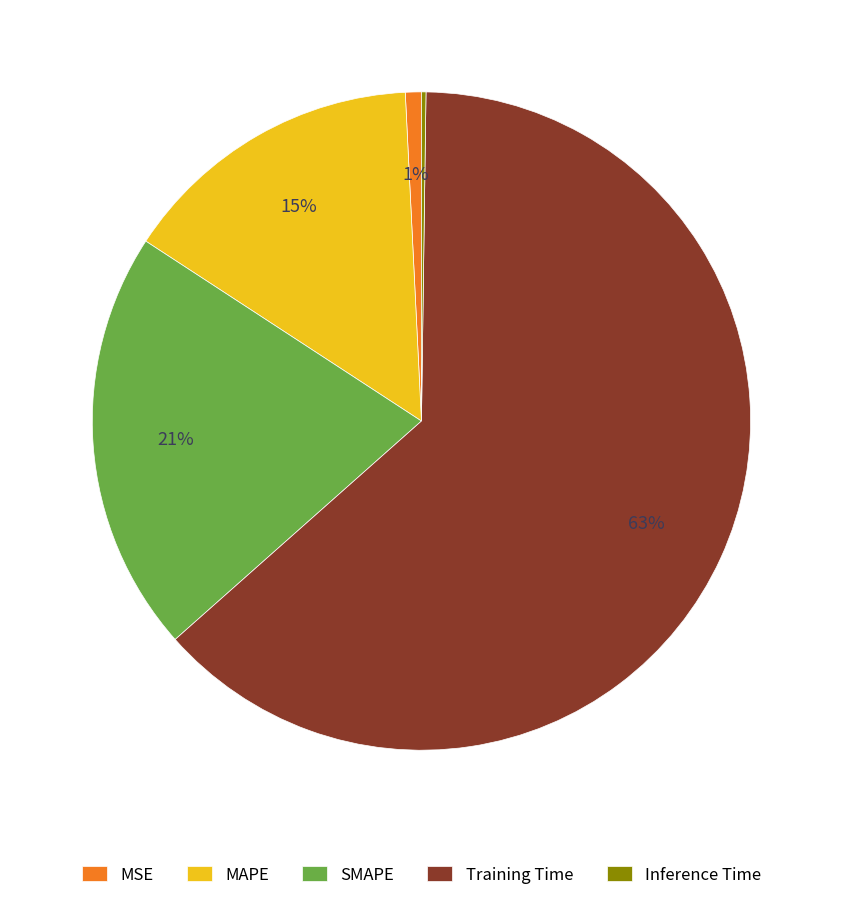

To the nearest percent, what percentage of the pie is MAPE?

15%